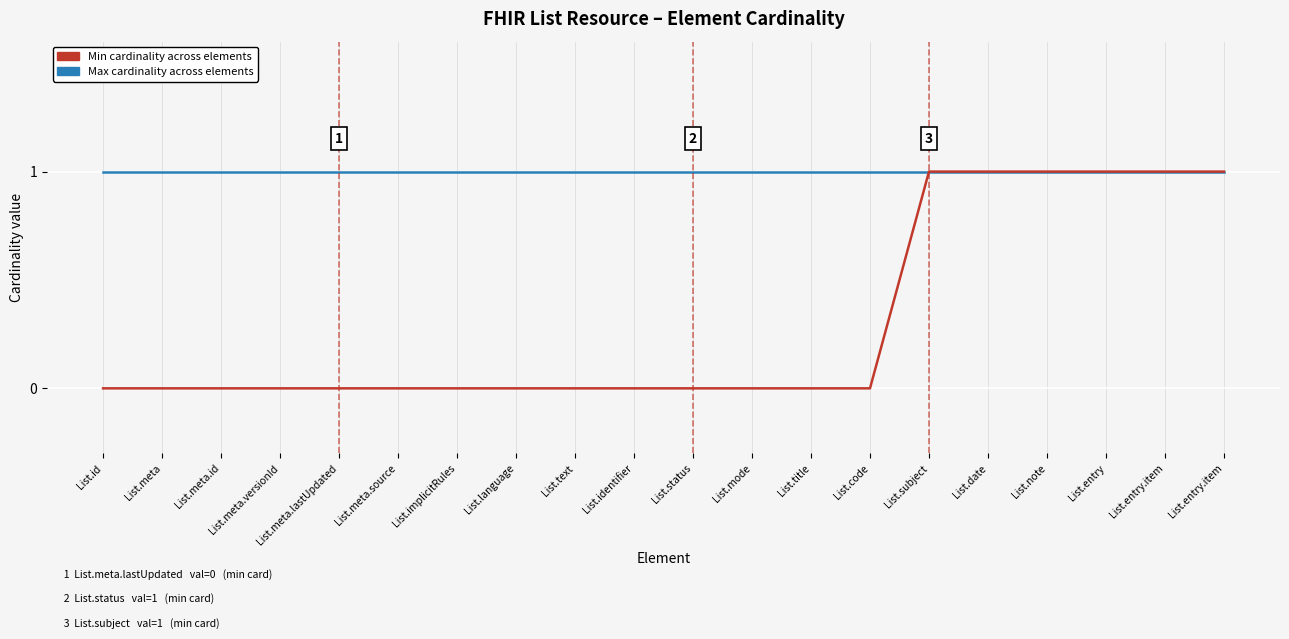

What are all the series names shown in the legend?

Min cardinality across elements, Max cardinality across elements